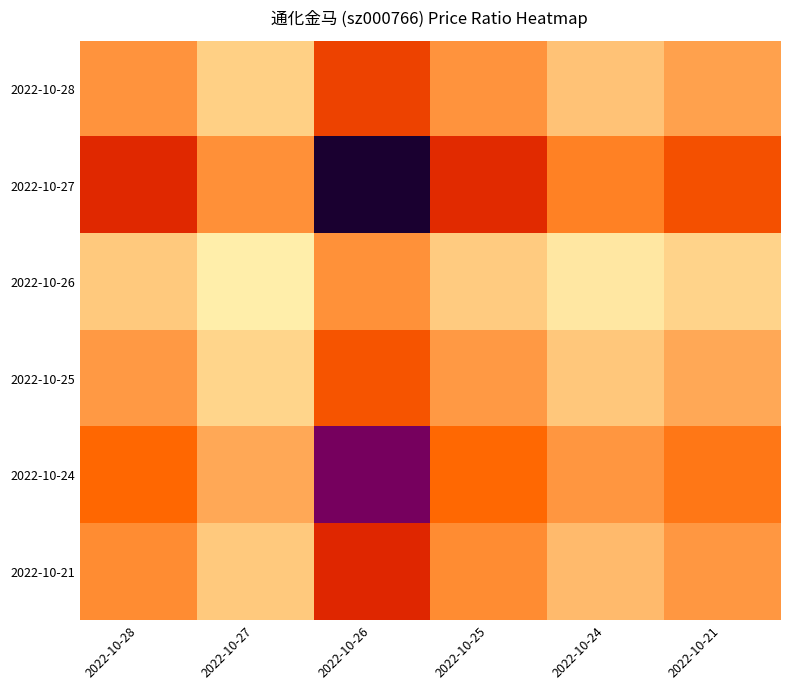

Which series has the largest range (max minus min)?

2022-10-27